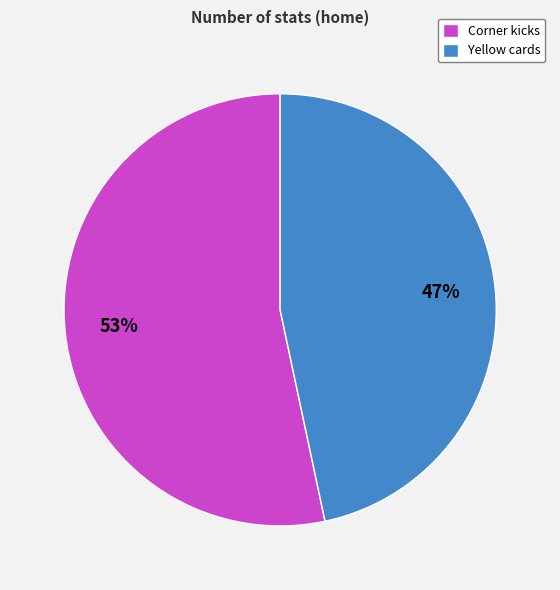

Which slice is the largest?

Corner kicks